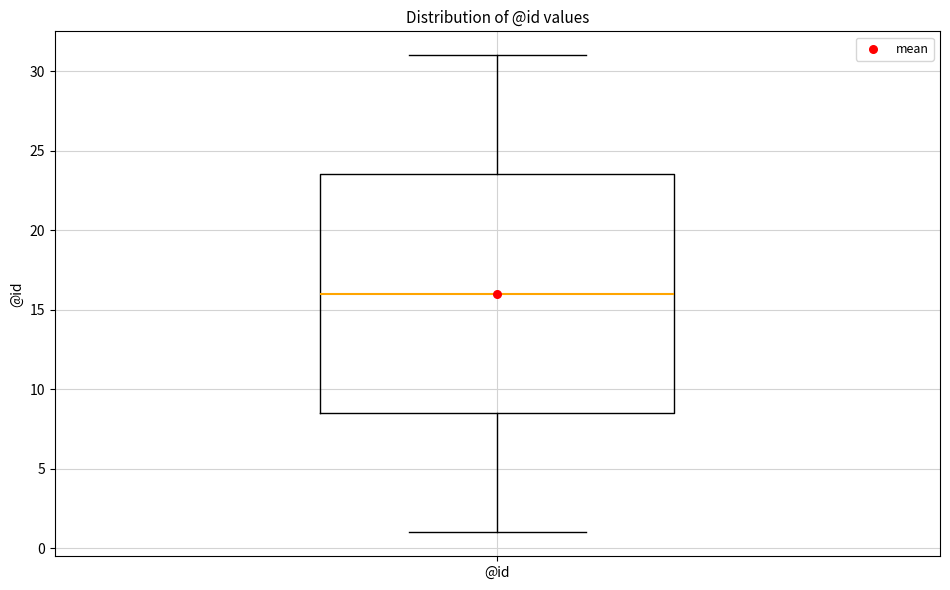

Read this box plot against the y-axis: the position of the median line, the range covered by the box, and the ends of both whiskers. The values are not printed on the chart, so give them approximately, as read against the axis.

median 16.0, box 8.5 to 23.5, whiskers 1.0 to 31.0